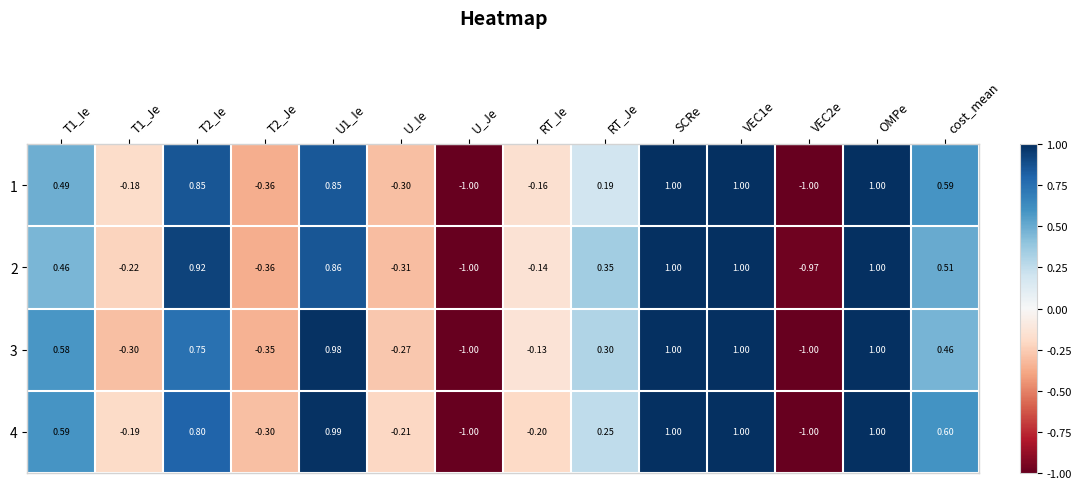

Where is 1 nearest to the value 0?

RT_Ie